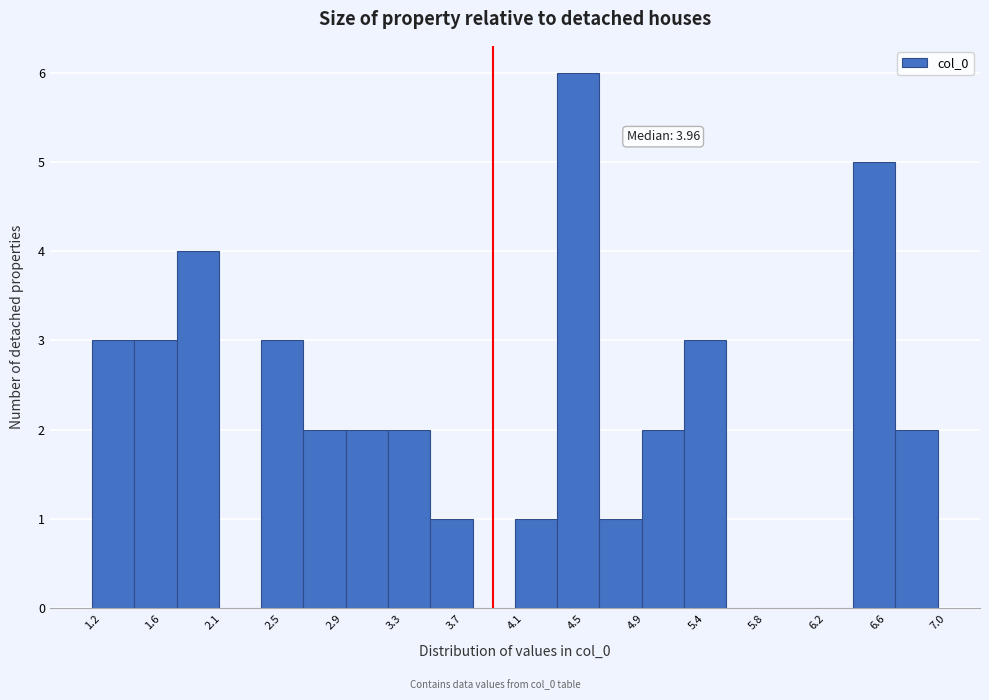

Which range on the x-axis has the tallest bar?

4.40 to 4.70